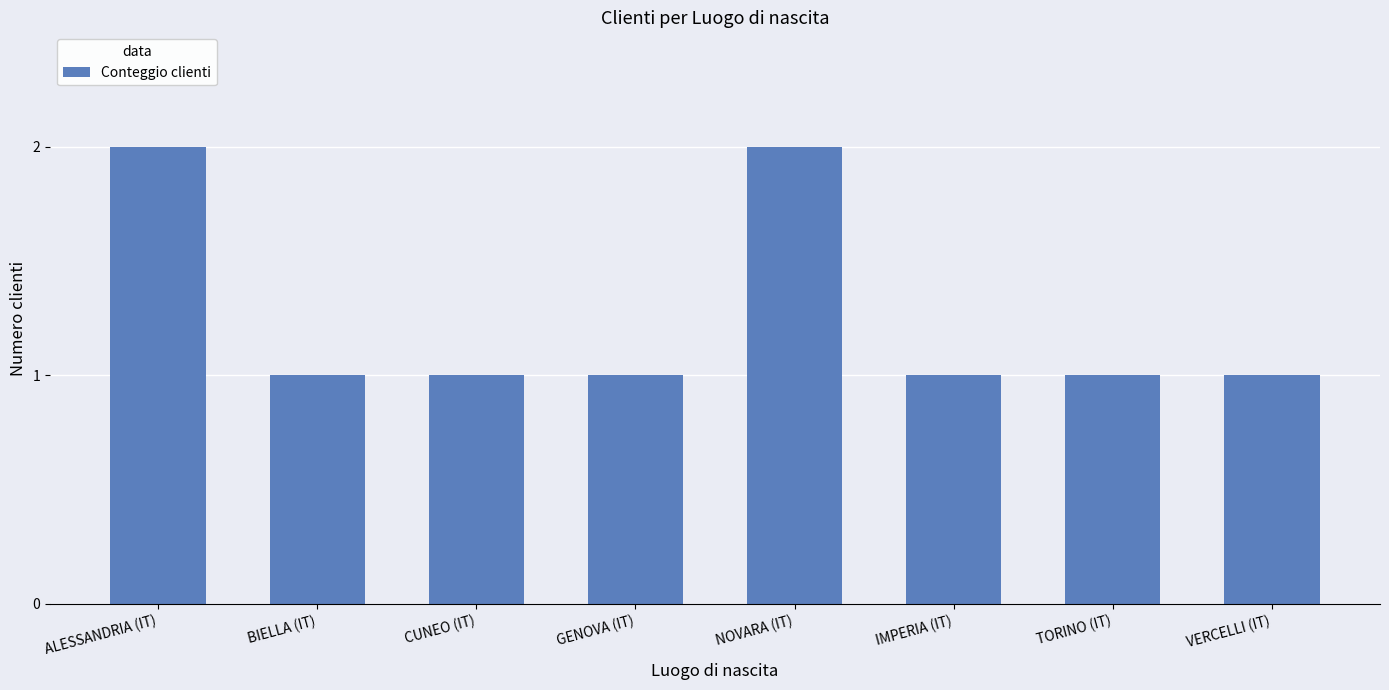

Which has a higher value, VERCELLI (IT) or ALESSANDRIA (IT)?

ALESSANDRIA (IT)